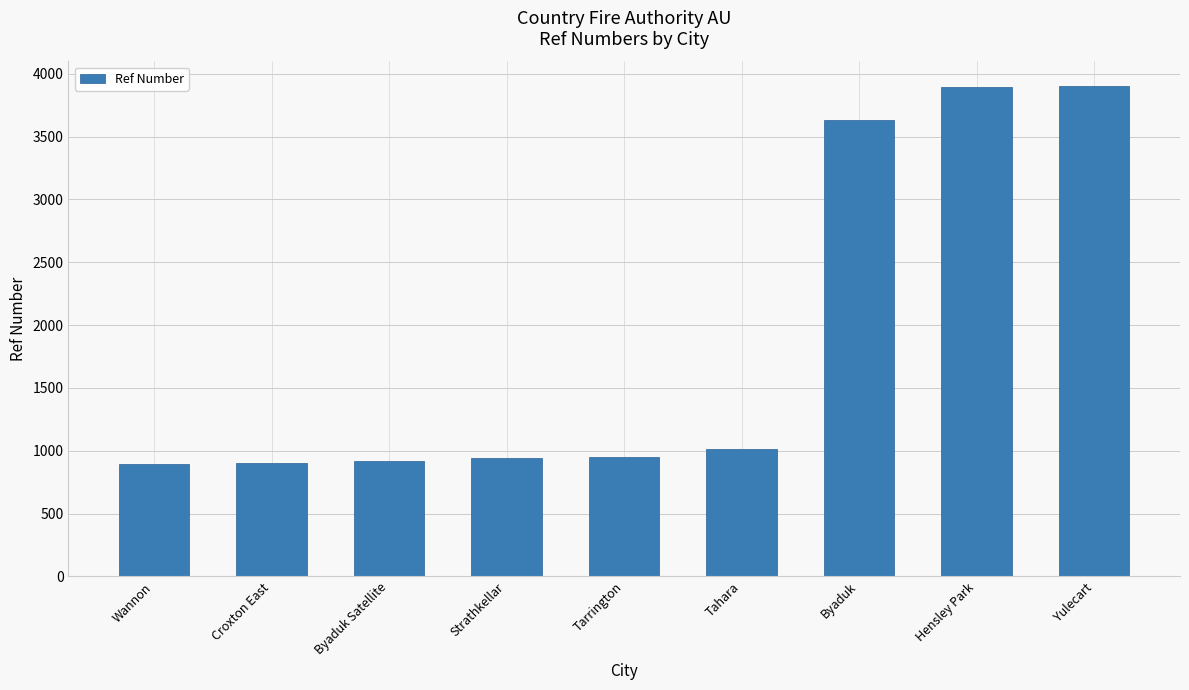

At which label is the value closest to 2398?

Byaduk